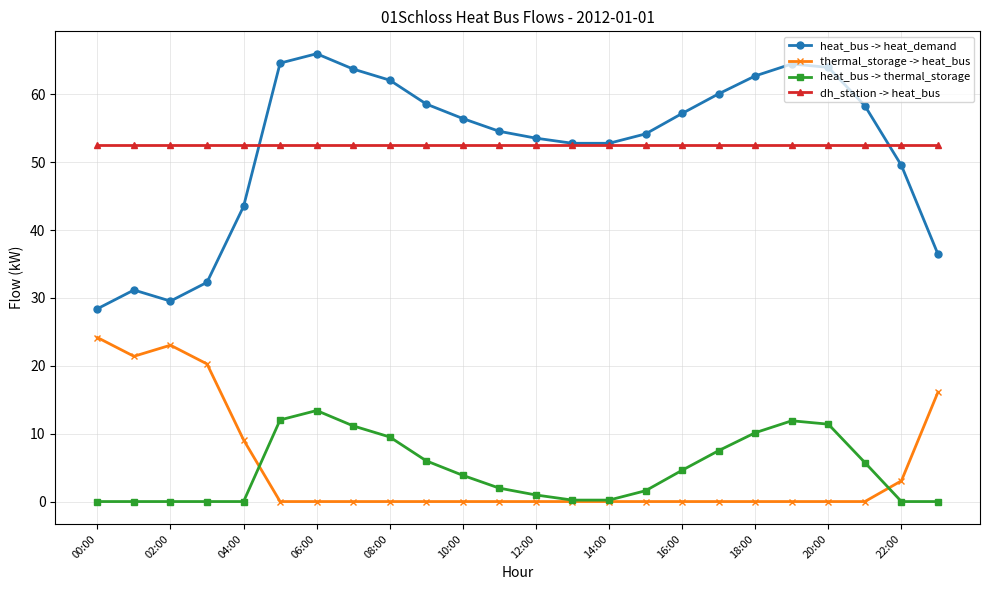

Which series has the widest spread of values?

heat_bus -> heat_demand